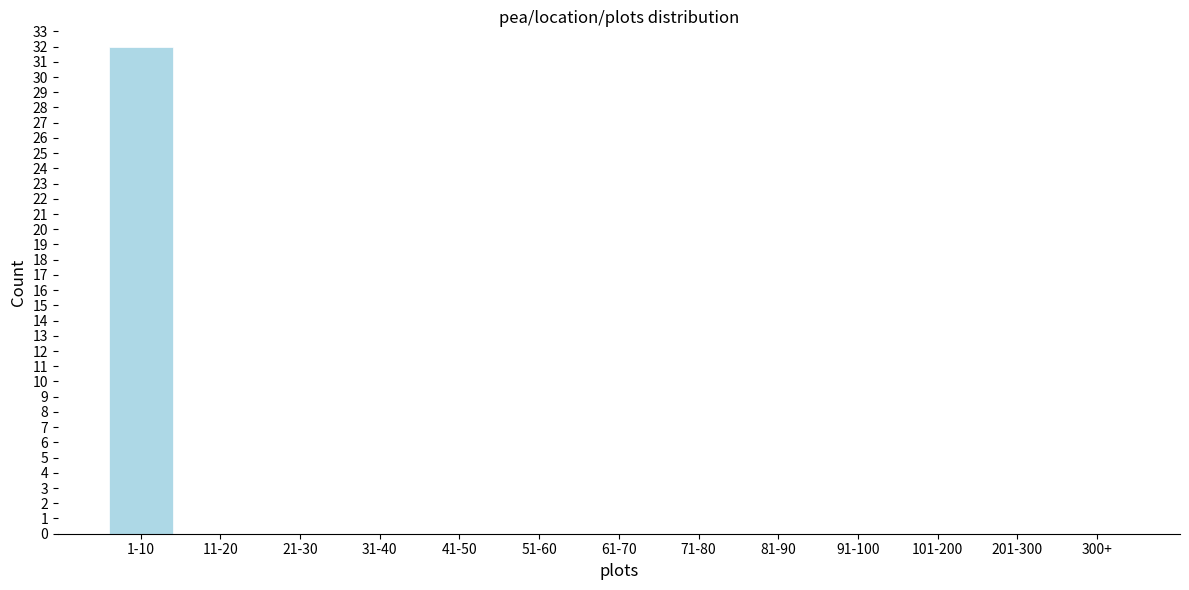

Reading left to right, list all the values displayed in this chart.

1-10=32	11-20=0	21-30=0	31-40=0	41-50=0	51-60=0	61-70=0	71-80=0	81-90=0	91-100=0	101-200=0	201-300=0	300+=0